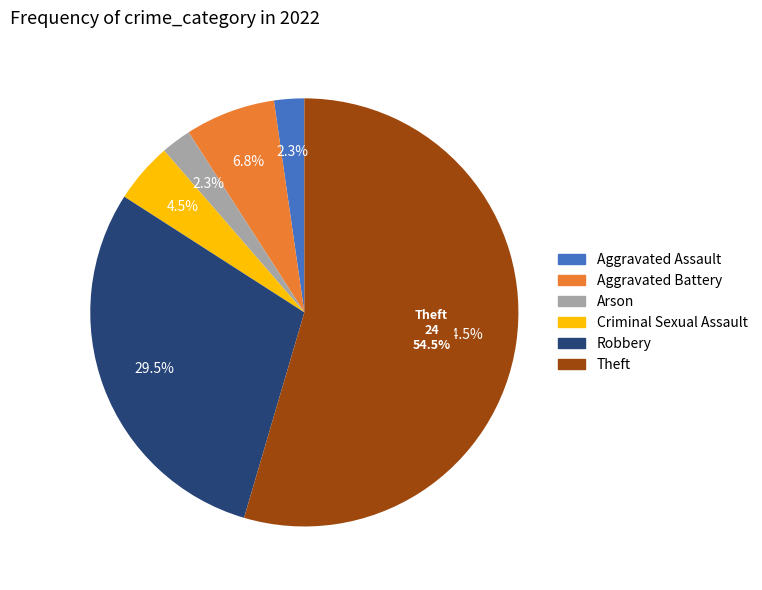

Which category accounts for the majority?

Theft